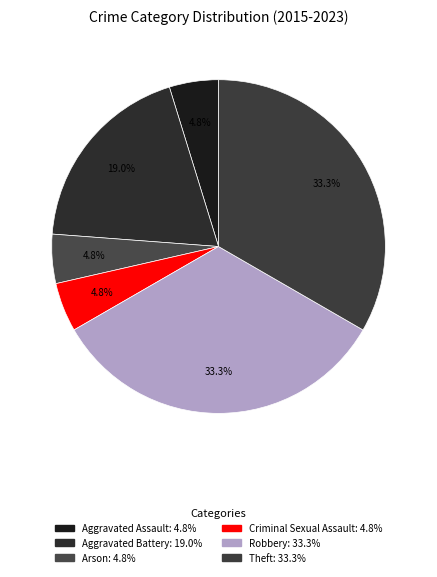

To the nearest percent, what portion does Aggravated Battery represent?

19%